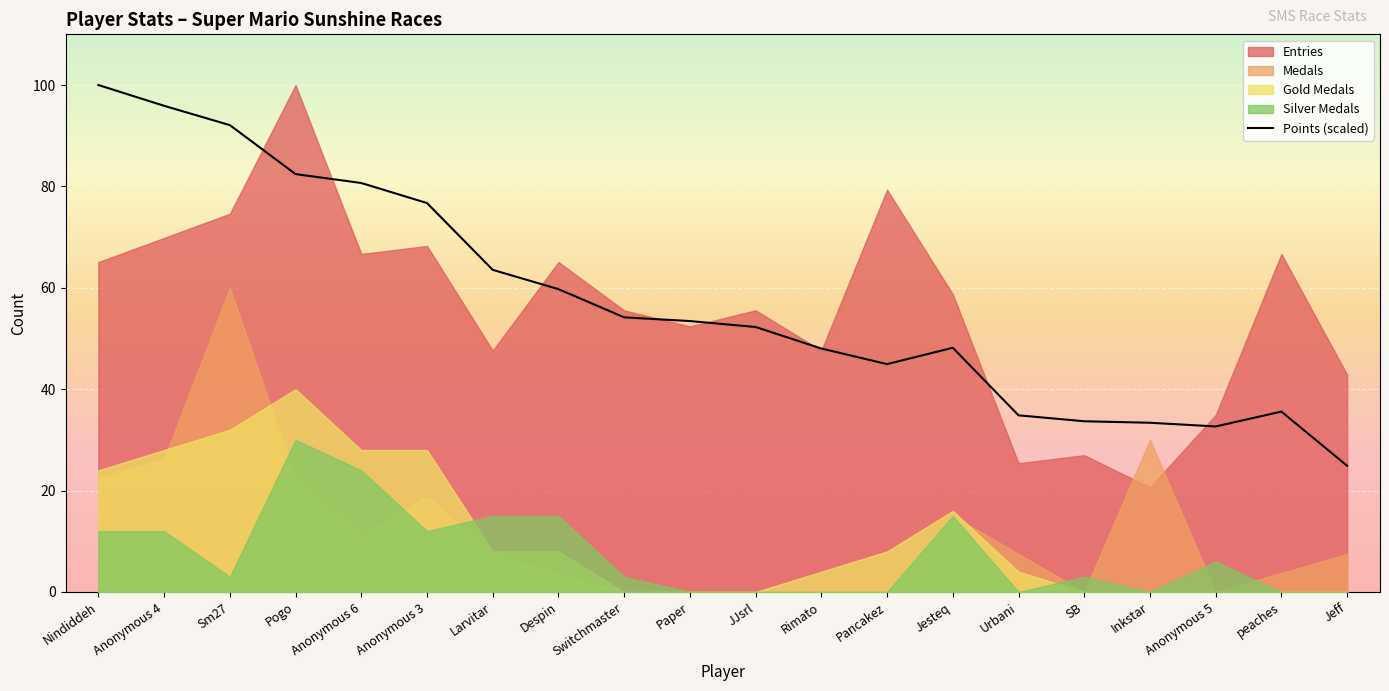

Where does the data first go above 53?

Nindiddeh